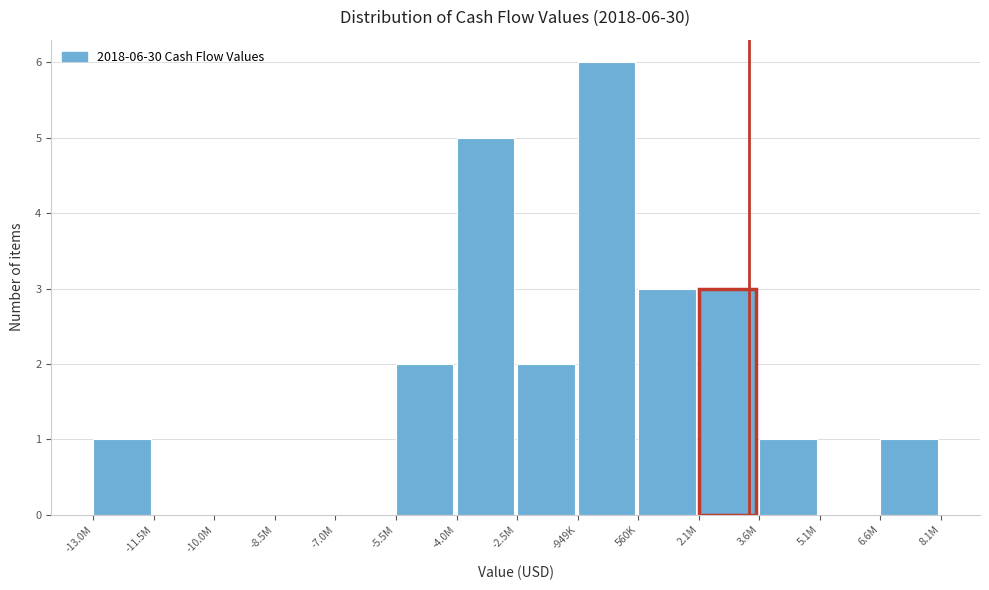

Reading right to left, list all the values displayed in this chart.

6.6M=1	5.1M=0	3.6M=1	2.1M=3	560K=3	-949K=6	-2.5M=2	-4.0M=5	-5.5M=2	-7.0M=0	-8.5M=0	-10.0M=0	-11.5M=0	-13.0M=1